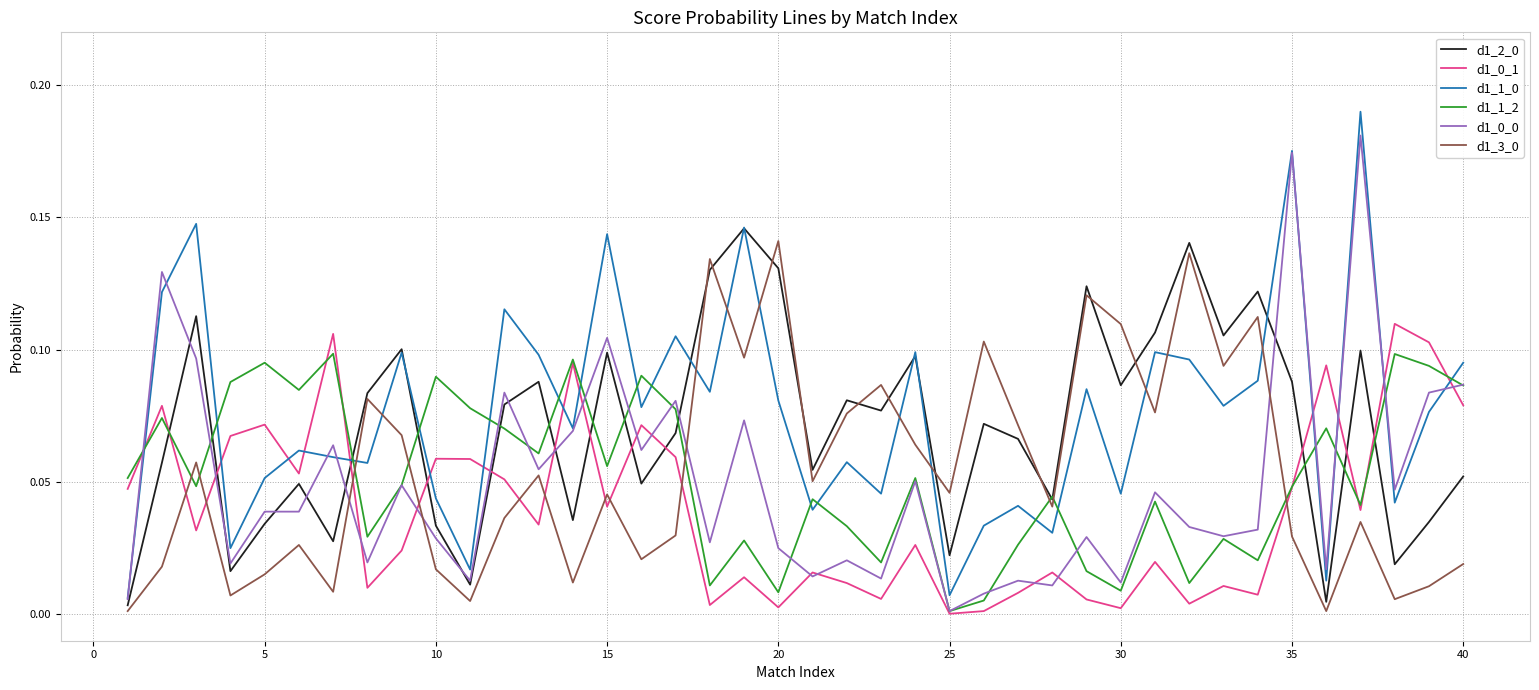

Which series ends up on top after the final intersection of d1_3_0 and d1_1_2?

d1_1_2